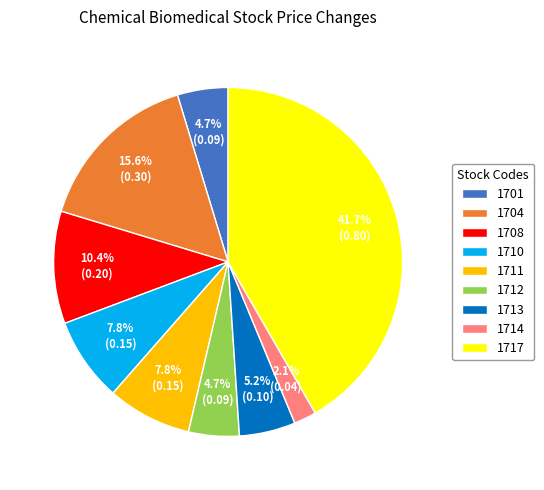

To the nearest percent, what percentage of the pie is 1714?

2%